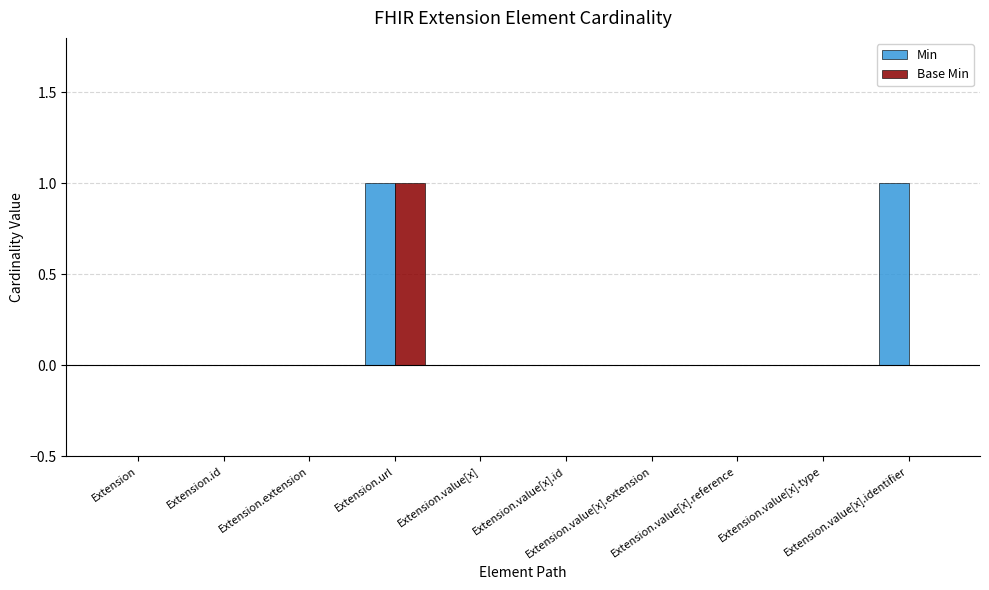

Which series has the largest total across all categories?

Min